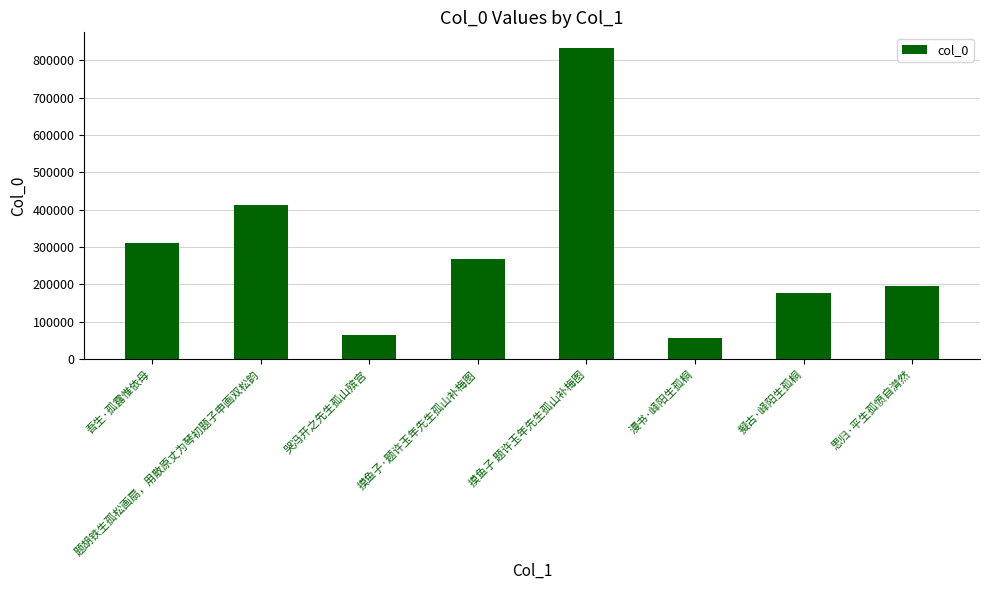

What is the minimum value shown in the chart?

55952